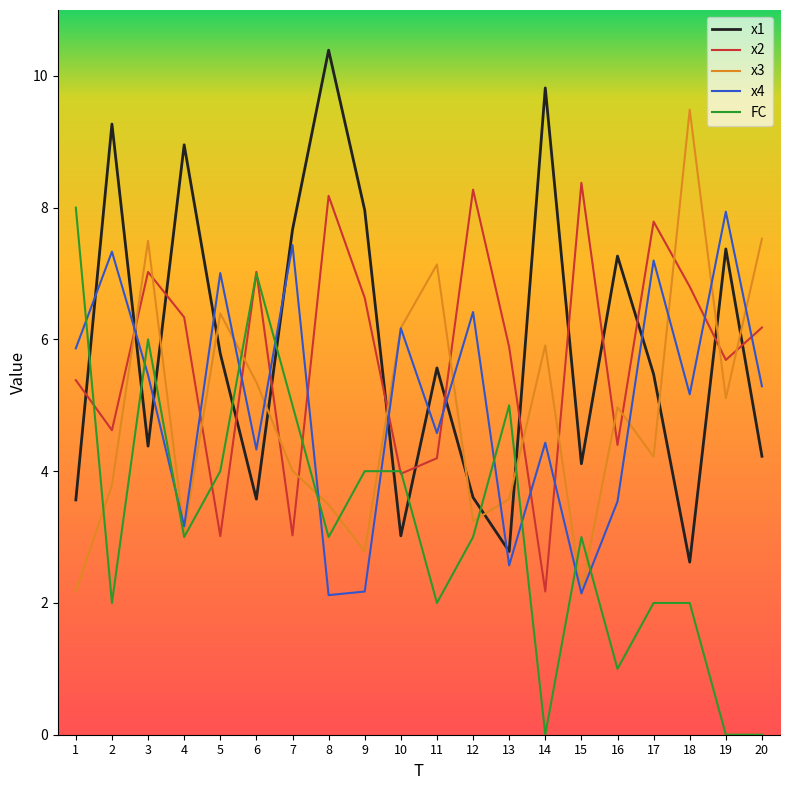

Is this an area chart (filled region under the line)?

No